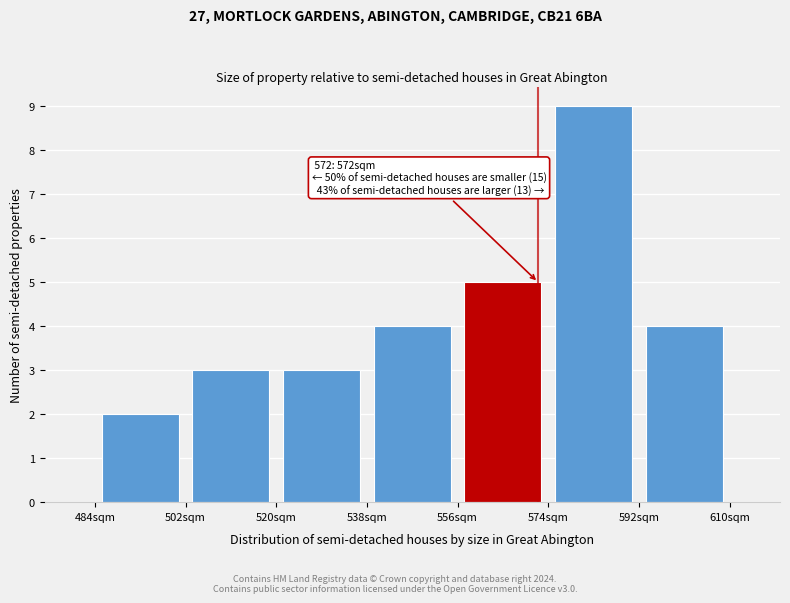

Which range on the x-axis has the tallest bar?

574 to 592